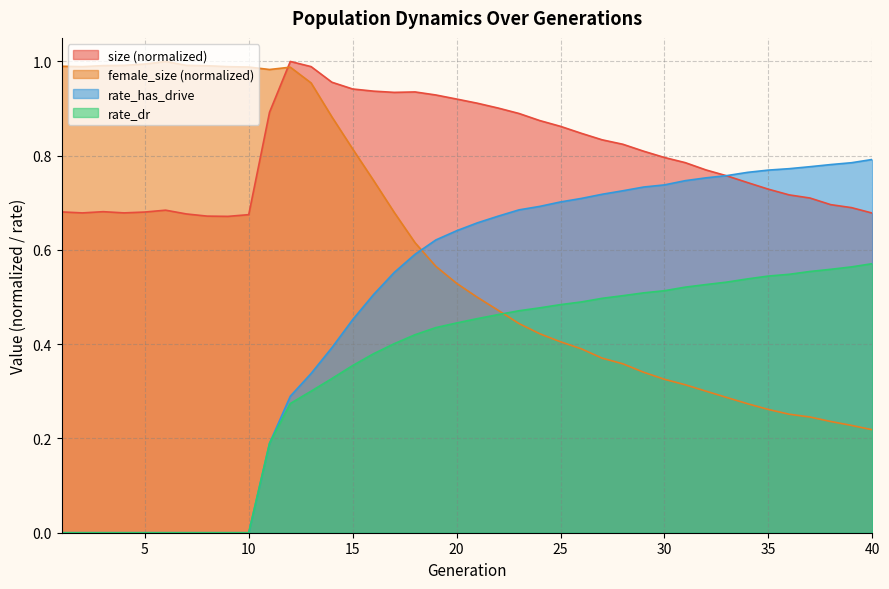

What are all the series names shown in the legend?

size (normalized), female_size (normalized), rate_has_drive, rate_dr